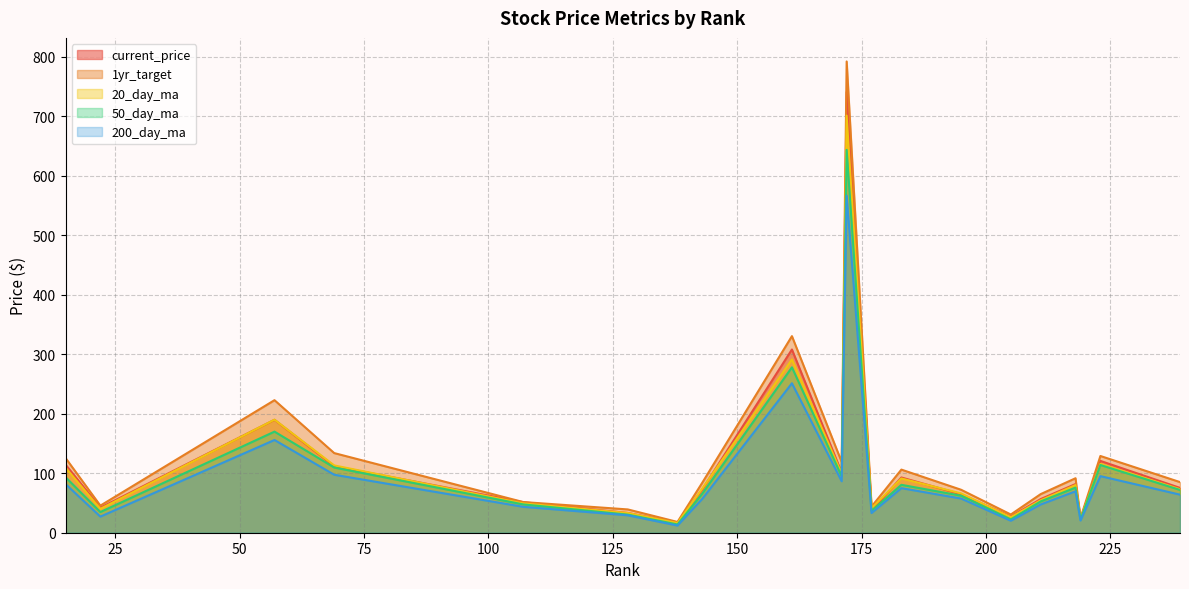

Rank the series by their maximum value, from highest to lowest.

1yr_target, current_price, 20_day_ma, 50_day_ma, 200_day_ma